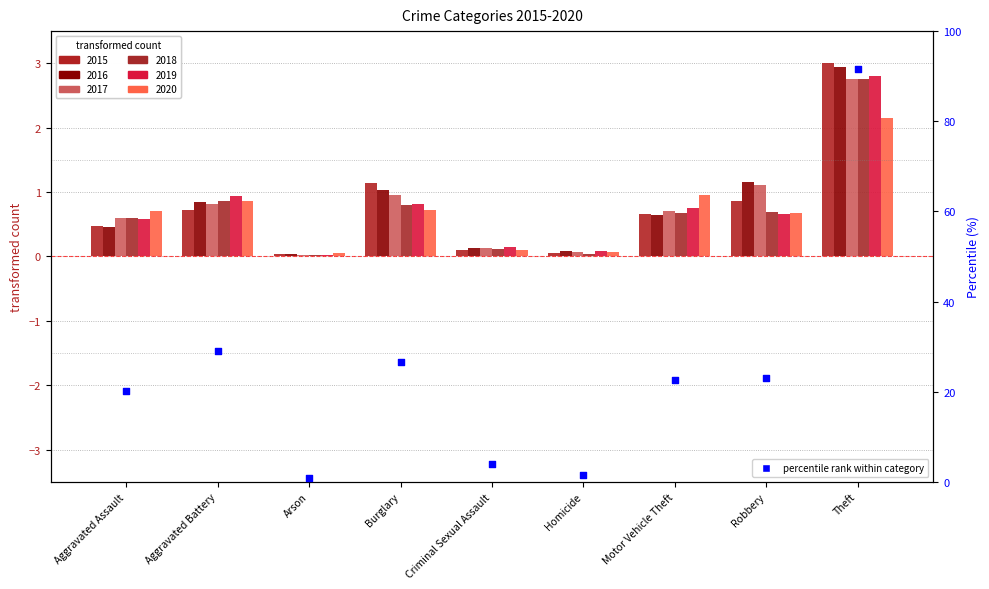

What is the change in value from Aggravated Battery to Criminal Sexual Assault?

-25.0